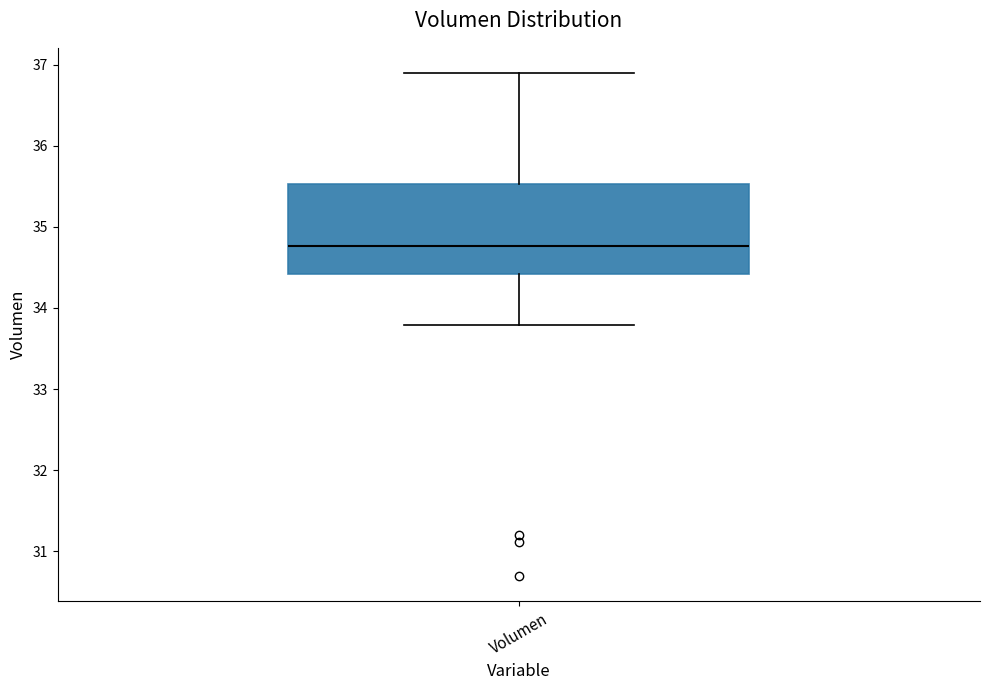

Transcribe this box plot: give where the median line is, the range the box spans, and where the two whiskers end, as read against the y-axis. The values are not printed on the chart, so give them approximately, as read against the axis.

median 34.8, box 34.4 to 35.5, whiskers 33.8 to 36.9